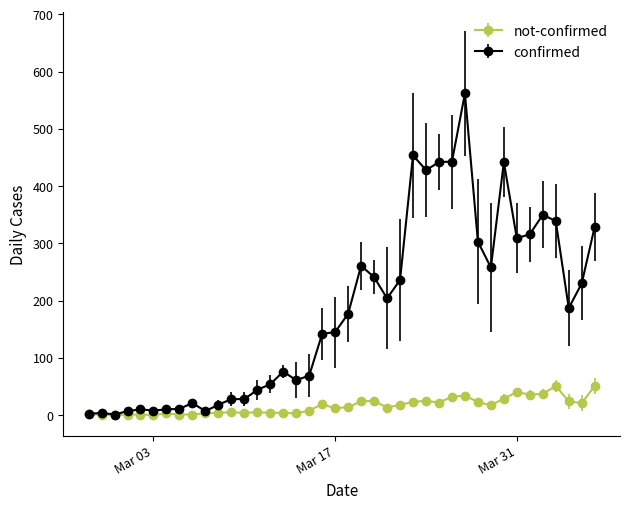

Which series has the largest total across all categories?

confirmed